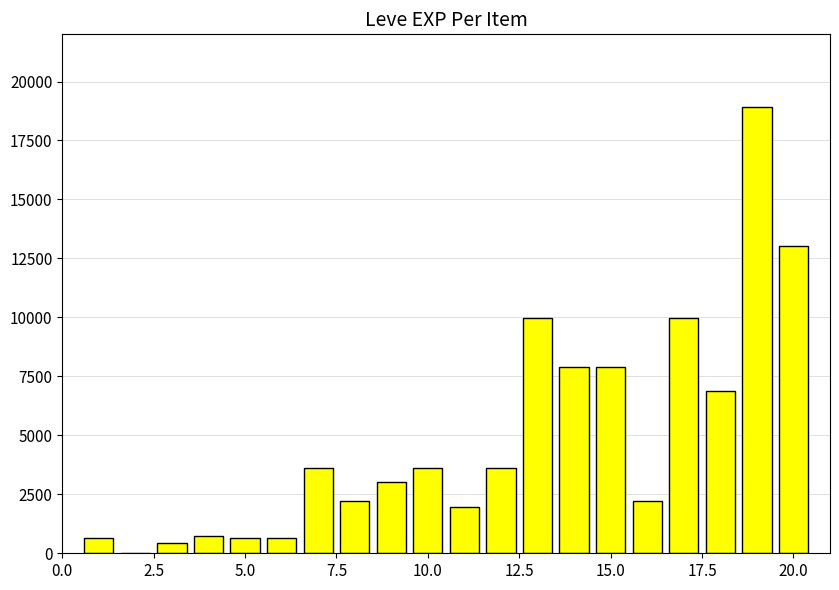

What is the sum of all values?

97911